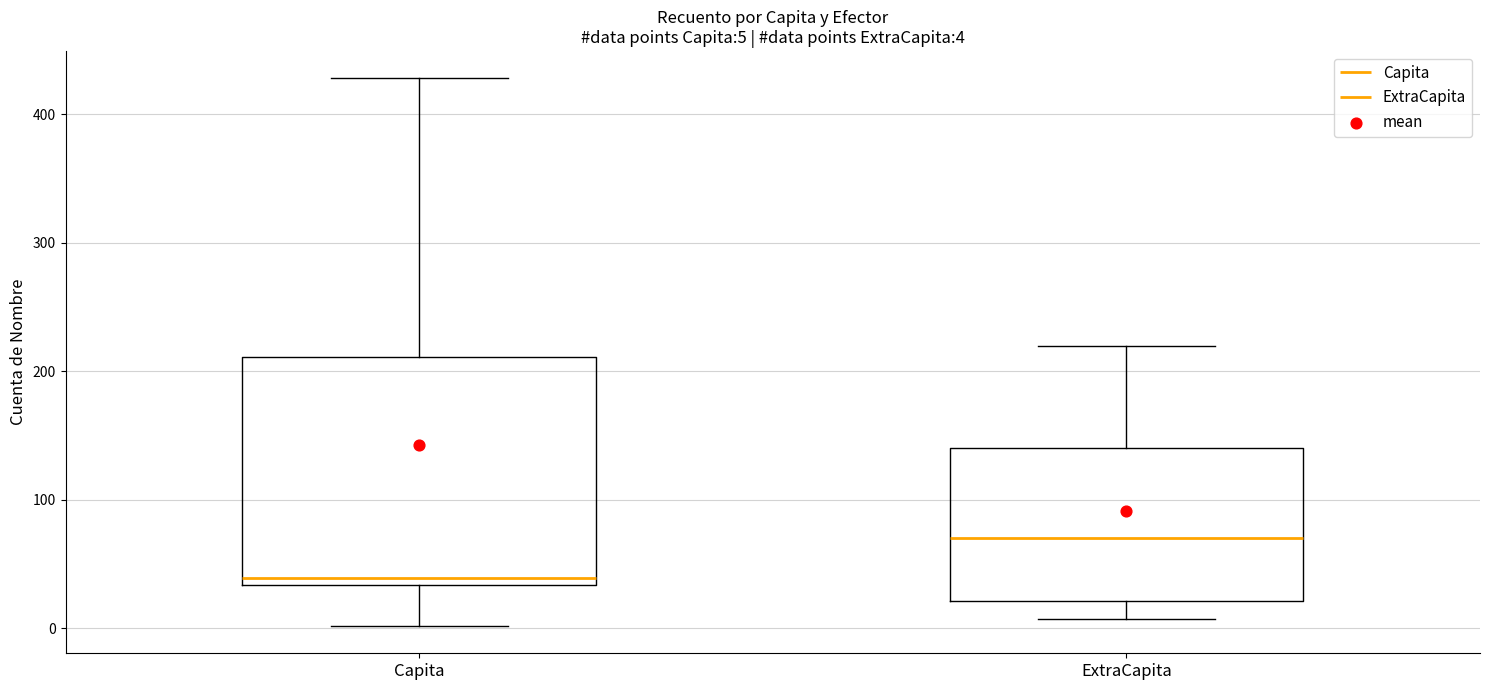

Which box has the lowest median line?

Capita